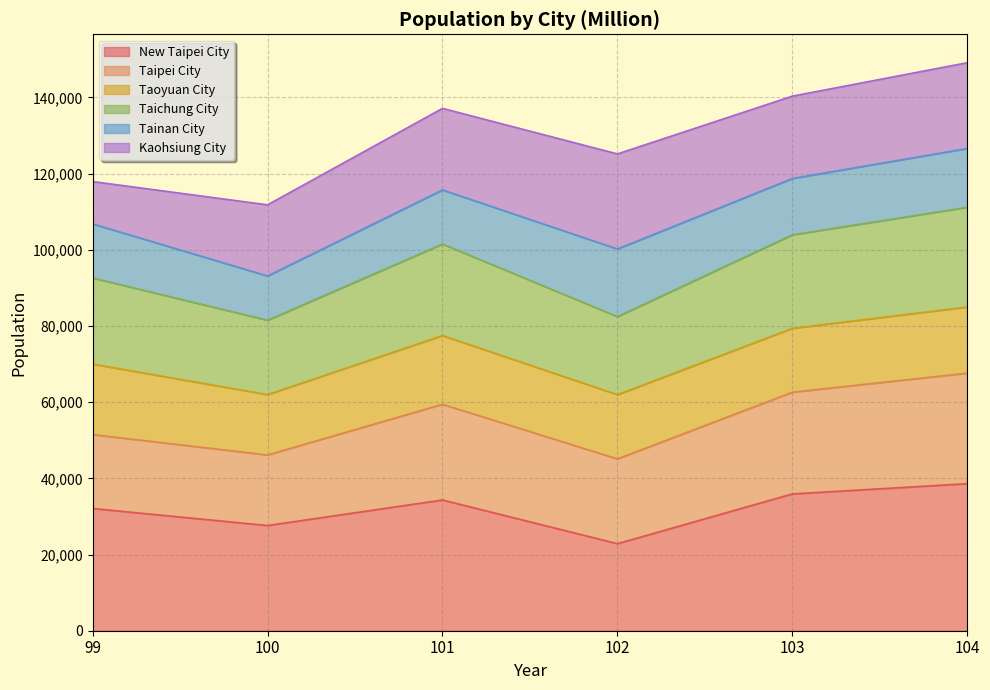

At which category is the sum across all series the highest?

104